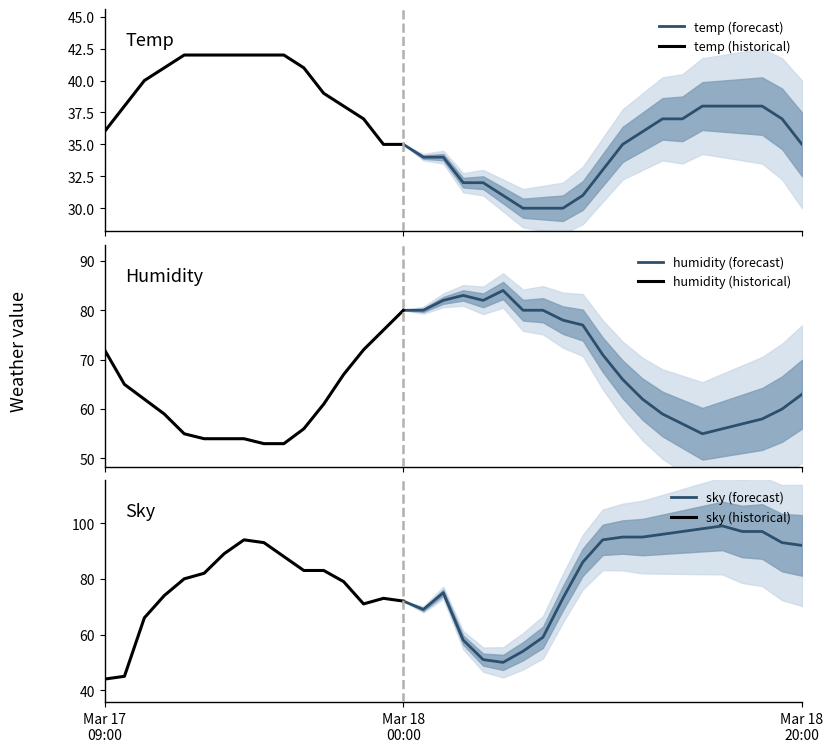

Is this an area chart (filled region under the line)?

No